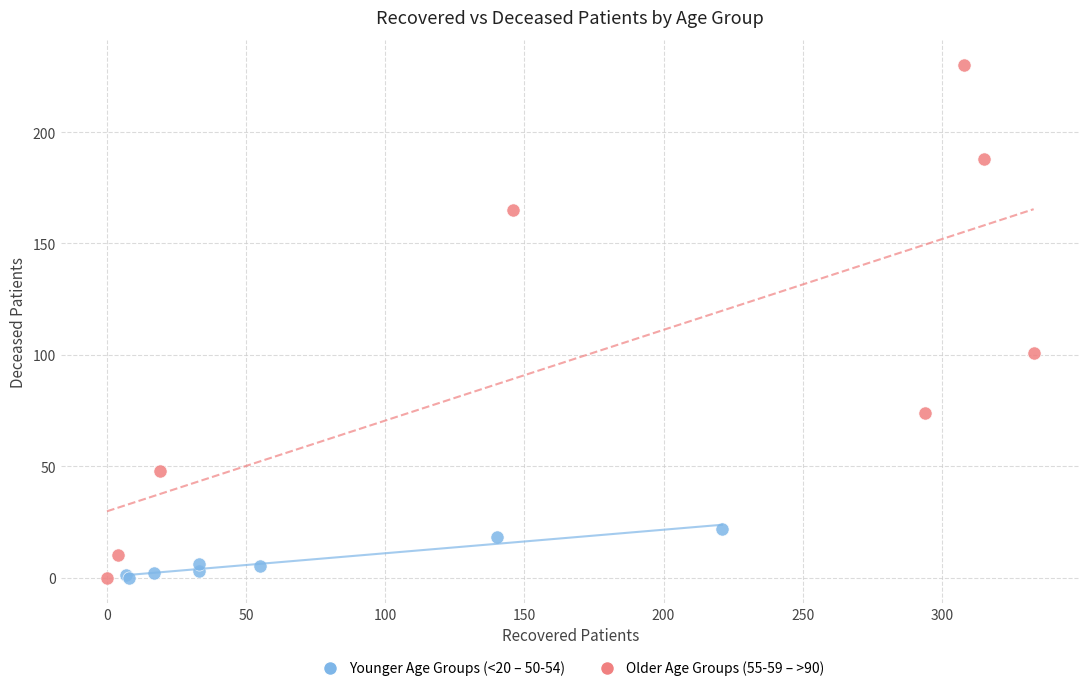

What are all the series names shown in the legend?

Younger Age Groups (<20 – 50-54), Older Age Groups (55-59 – >90)